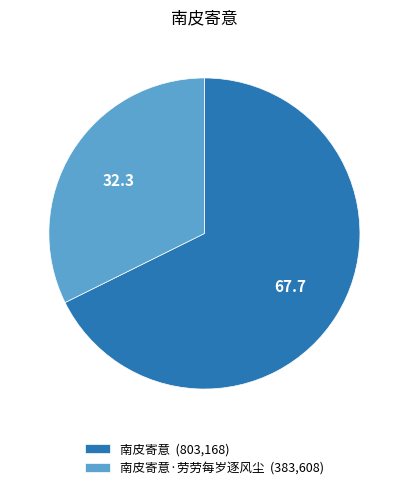

What is the ratio of the value at 南皮寄意·劳劳每岁逐风尘 (383,608) to the value at 南皮寄意 (803,168)?

0.5